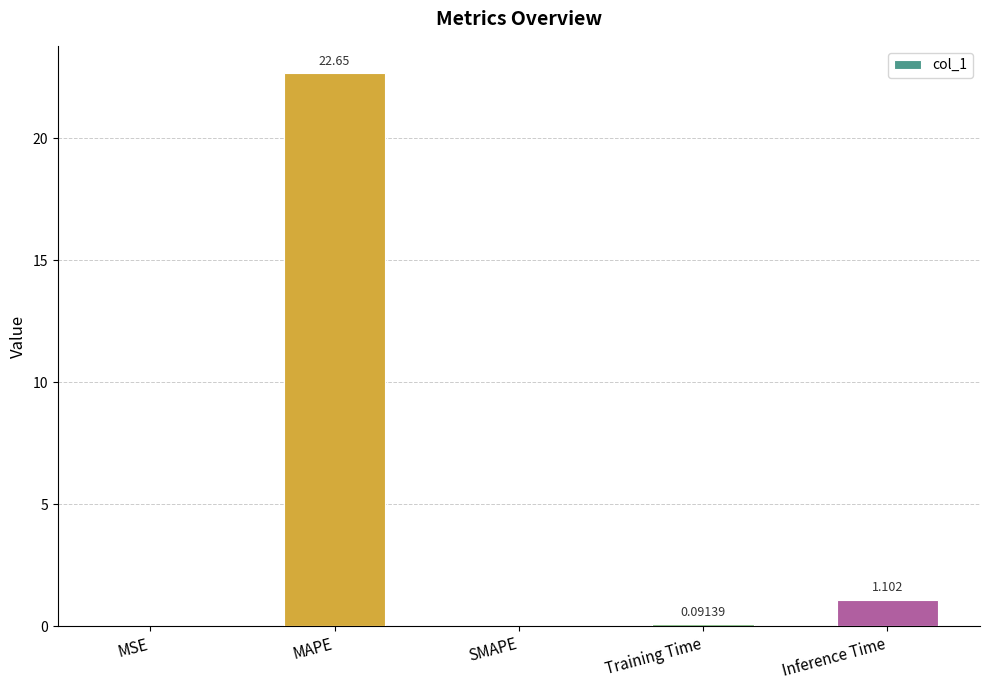

Which category has the highest value across all series?

MAPE